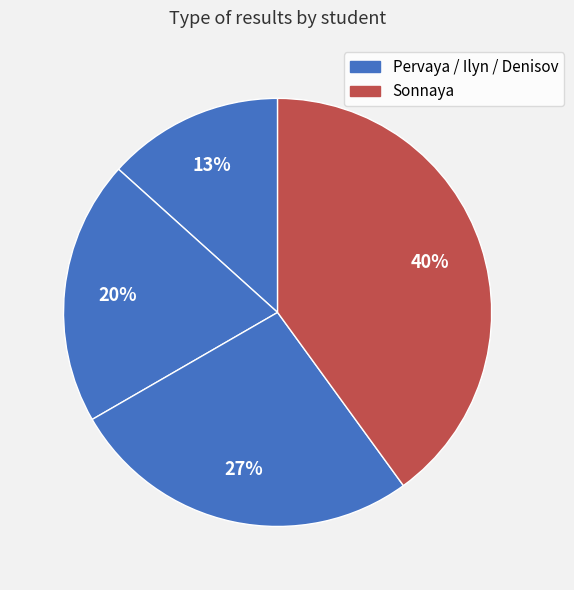

How many slices are in this pie chart?

4